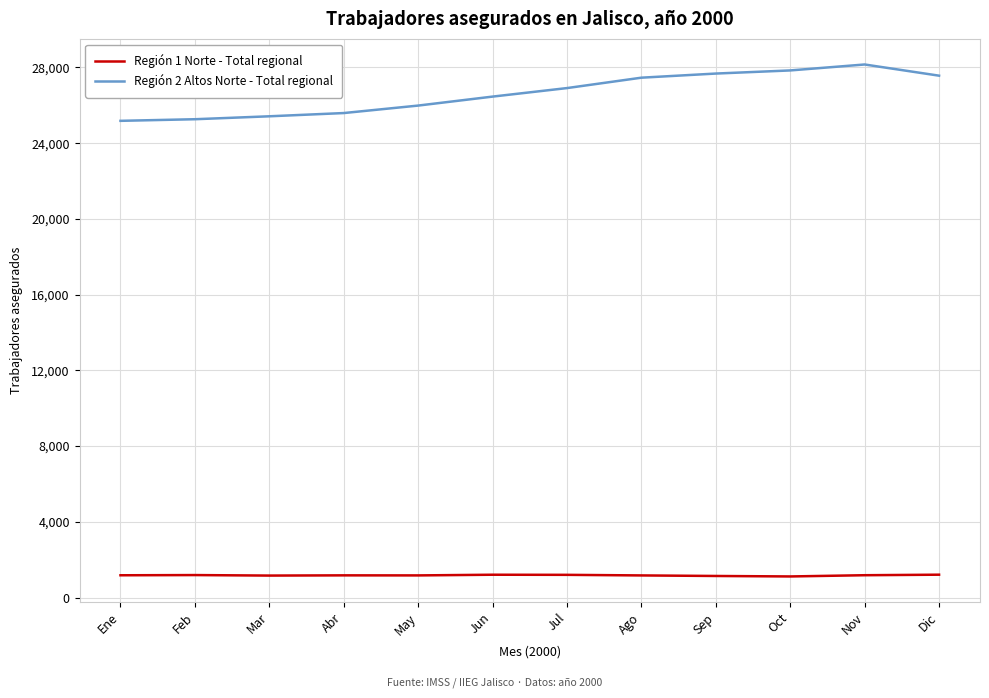

Is it true that Región 1 Norte - Total regional equals 1164 at Mar?

True